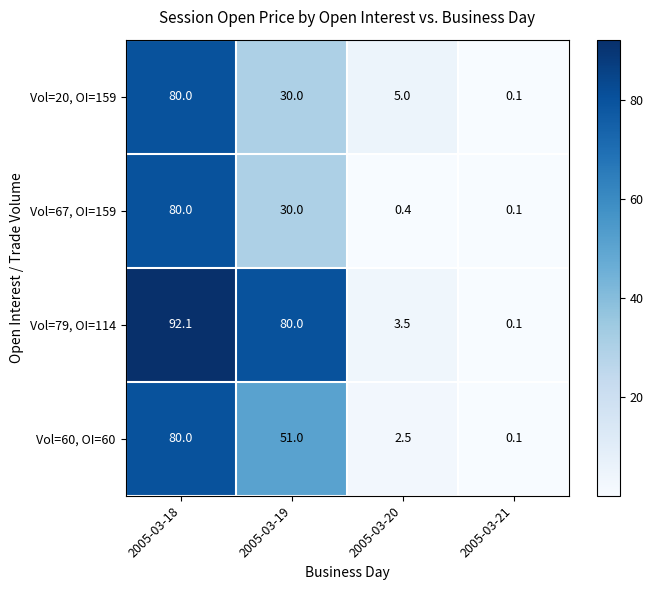

How many distinct data groups are displayed?

4